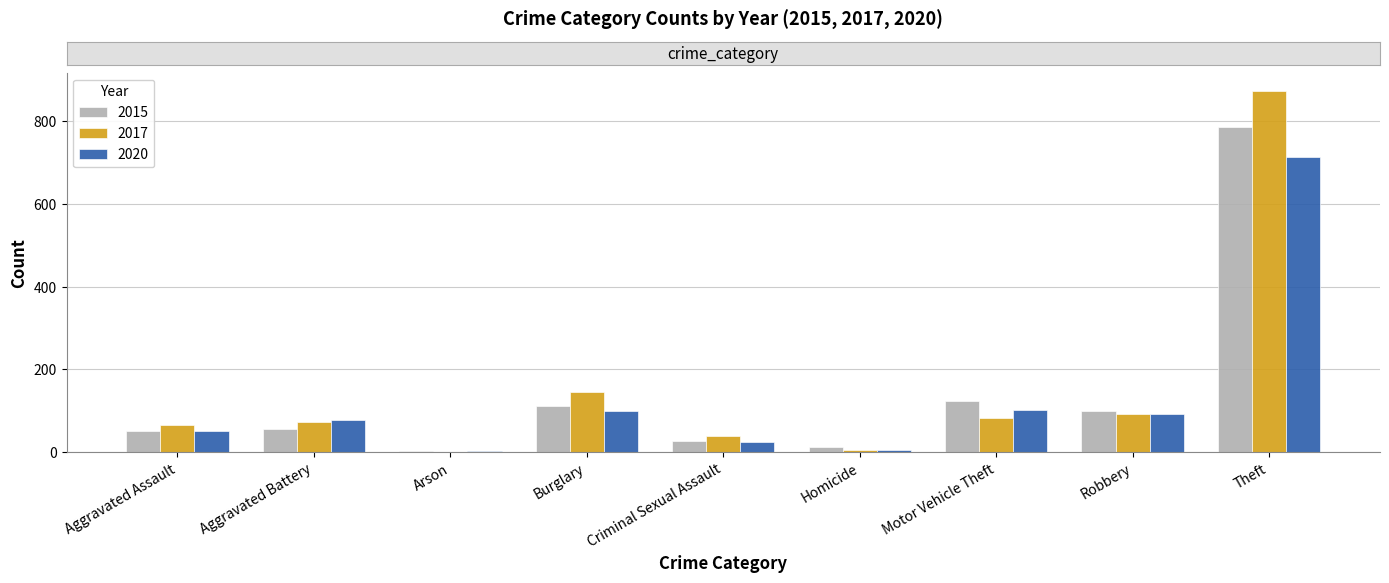

Which series changed the most between Aggravated Battery and Theft?

2017